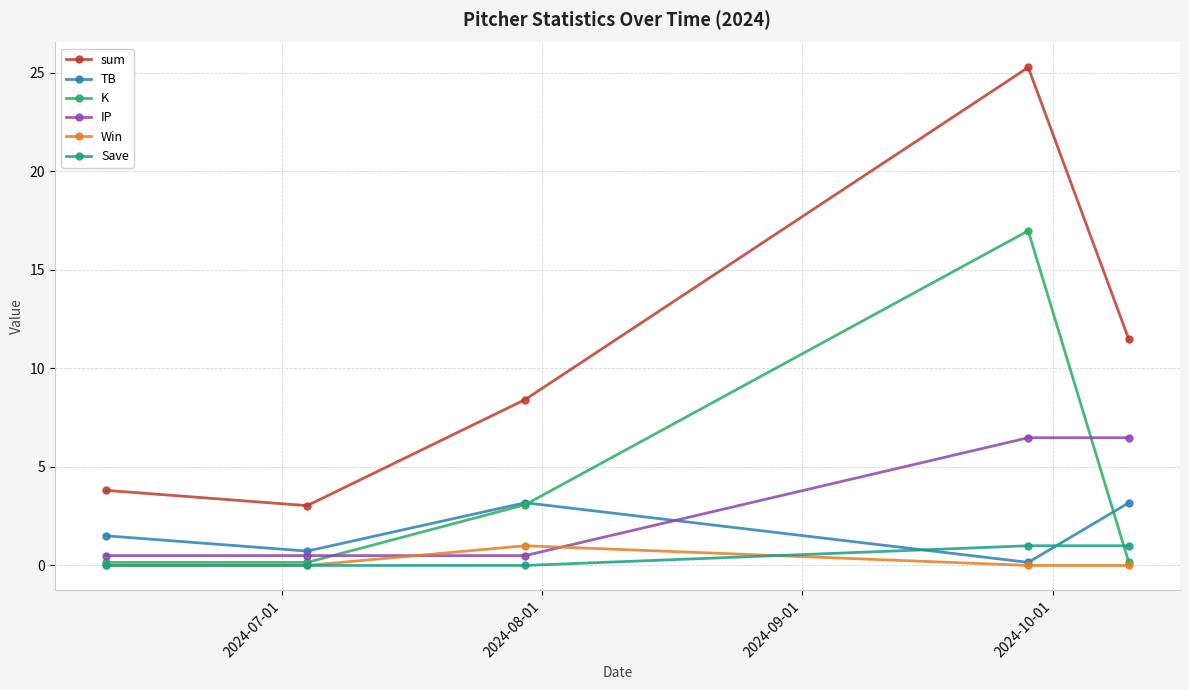

What is the sum of all IP values?

14.5